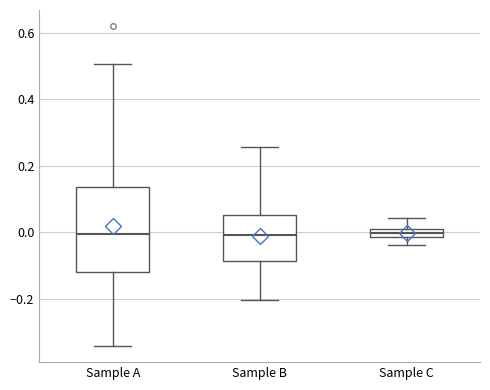

Which box is the tallest, from its lower edge to its upper edge?

Sample A